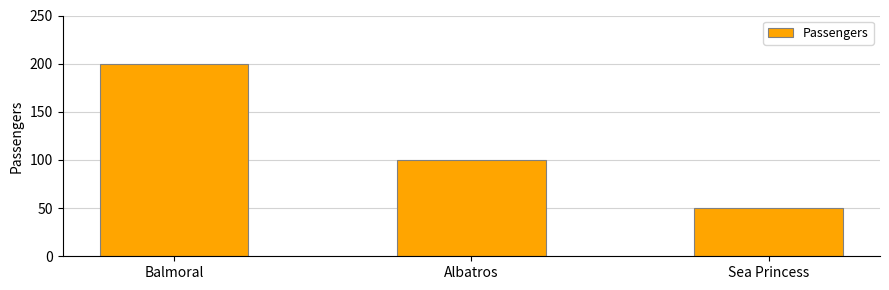

Count the values in the range 50 to 200.

3